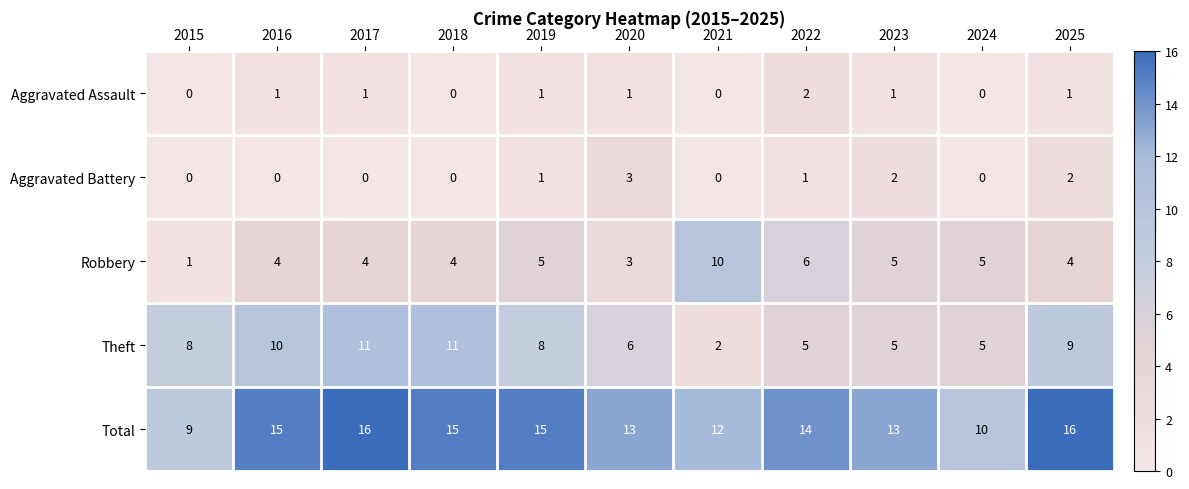

True or false: Aggravated Battery has a value of 1 at 2022.

True